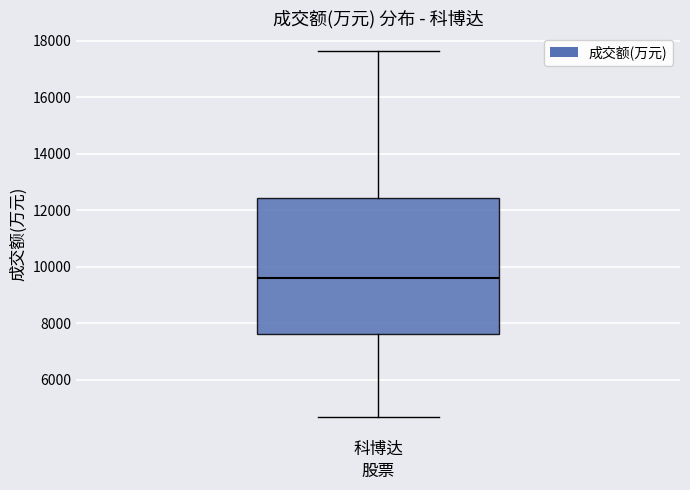

Transcribe this box plot: give where the median line is, the range the box spans, and where the two whiskers end, as read against the y-axis. The values are not printed on the chart, so give them approximately, as read against the axis.

median 9600, box 7600 to 12400, whiskers 4600 to 17600